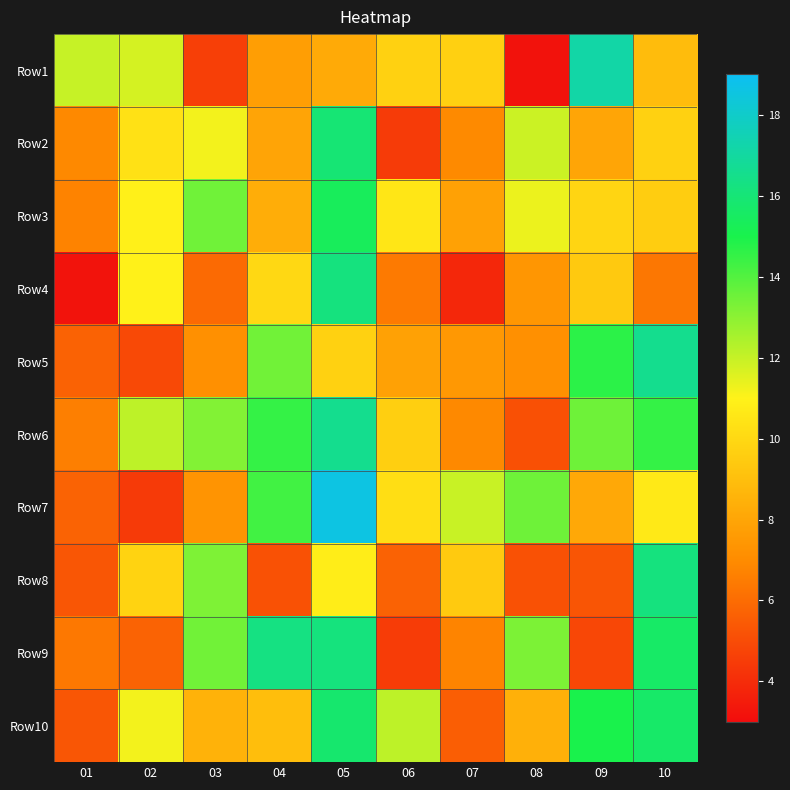

Reading left to right, transcribe all the data shown in this chart.

Row1: 01=12.0	02=11.7	03=4.6	04=7.7	05=8.2	06=9.7	07=9.7	08=3.2	09=17.2	10=8.9
Row2: 01=6.9	02=10.4	03=11.2	04=7.9	05=16.0	06=4.5	07=7.0	08=11.9	09=8.0	10=9.7
Row3: 01=6.7	02=10.9	03=13.5	04=8.3	05=15.3	06=10.6	07=7.8	08=11.3	09=9.9	10=9.5
Row4: 01=3.2	02=11.0	03=5.9	04=10.0	05=16.2	06=6.5	07=3.9	08=7.4	09=9.4	10=6.4
Row5: 01=5.7	02=4.9	03=7.2	04=13.4	05=9.7	06=7.8	07=7.5	08=7.2	09=14.7	10=16.6
Row6: 01=6.6	02=12.1	03=13.2	04=14.5	05=16.6	06=9.6	07=6.9	08=5.1	09=13.5	10=14.5
Row7: 01=5.7	02=4.5	03=7.3	04=14.3	05=18.6	06=10.2	07=12.0	08=13.5	09=8.1	10=10.7
Row8: 01=5.3	02=9.8	03=13.2	04=5.2	05=10.8	06=5.7	07=9.4	08=5.2	09=5.3	10=16.2
Row9: 01=6.4	02=5.7	03=13.5	04=16.3	05=16.2	06=4.5	07=6.8	08=13.3	09=4.9	10=15.6
Row10: 01=5.3	02=11.2	03=8.5	04=9.0	05=15.8	06=12.1	07=5.6	08=8.4	09=15.0	10=15.7